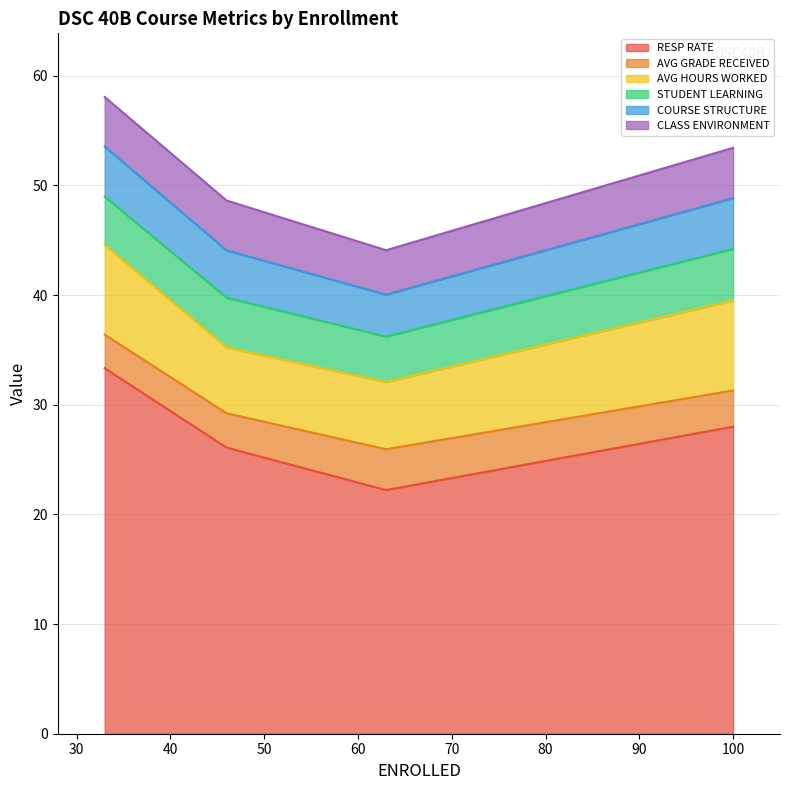

What value does the COURSE STRUCTURE series have at 46?

4.3